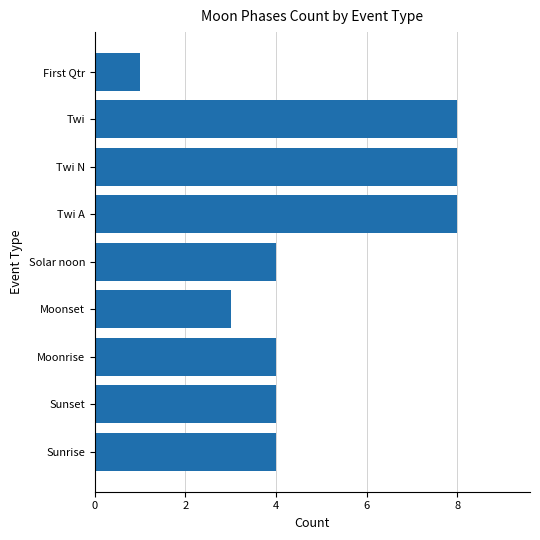

What is the average value?

5